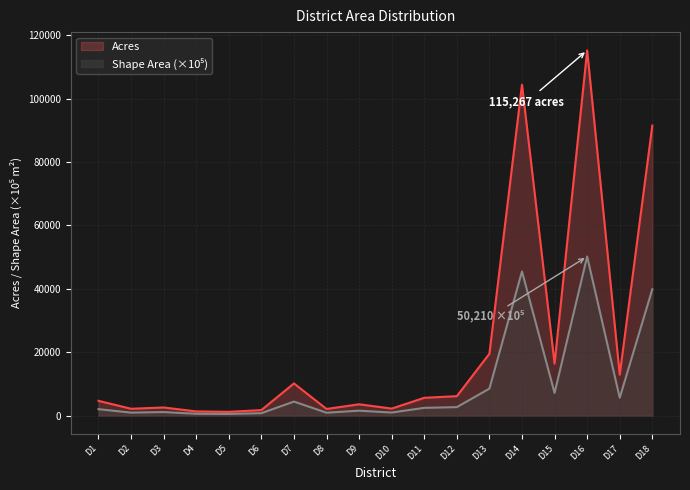

What is the total value across all series at D13?

28043.3